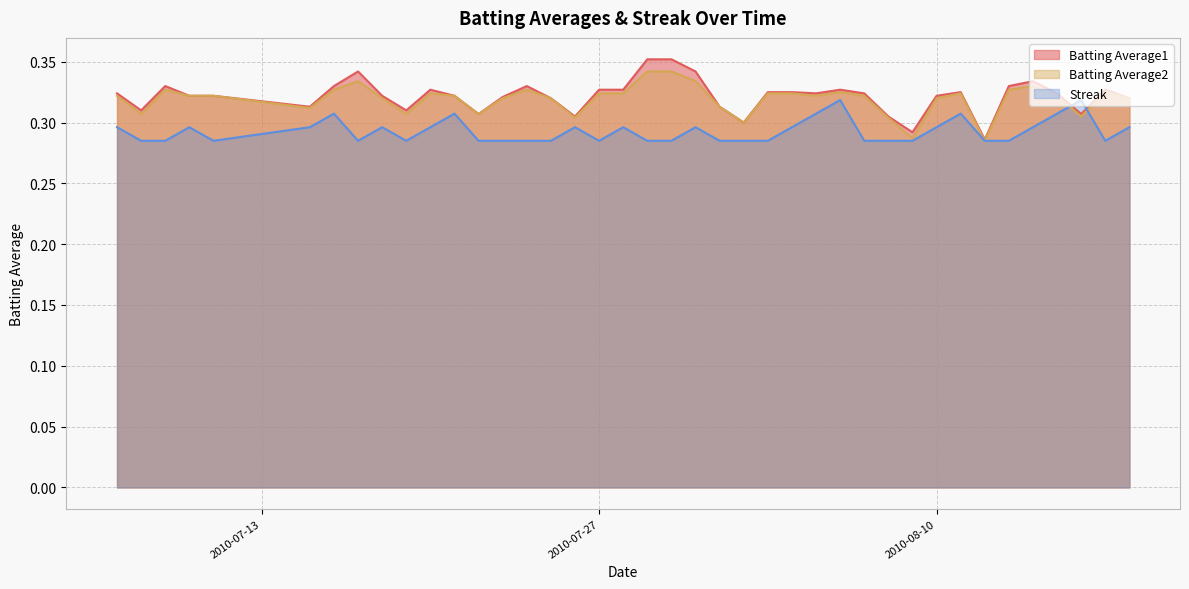

How many lines are shown in the chart?

3